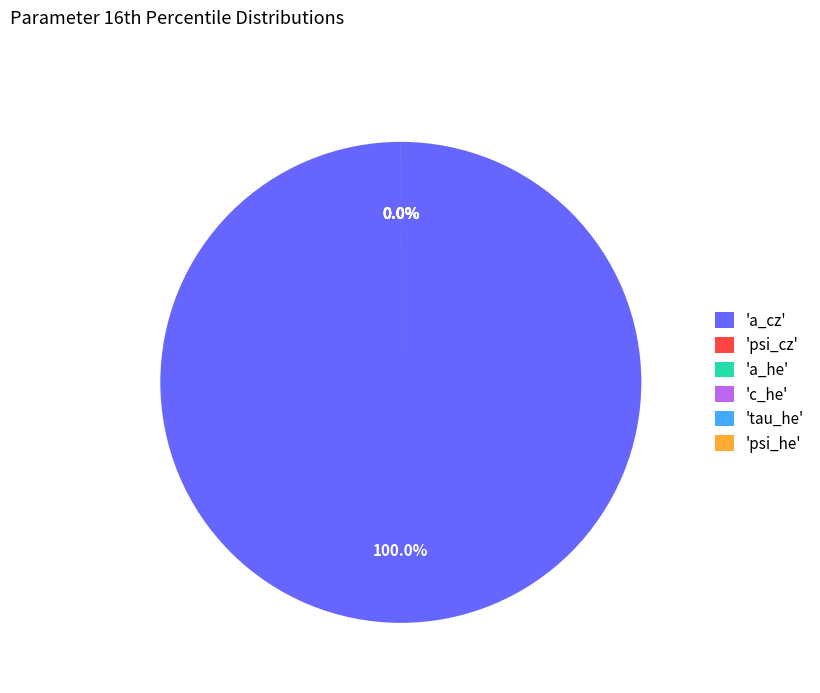

Which has a higher value, psi_cz or tau_he?

psi_cz